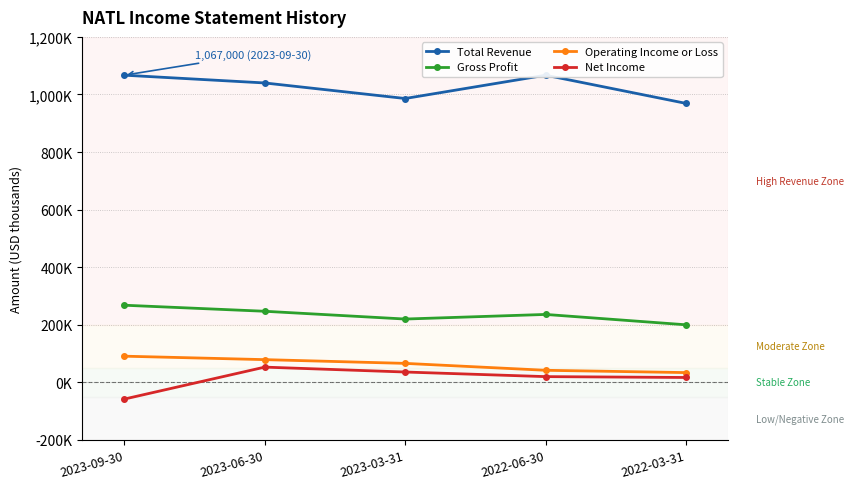

How many lines are shown in the chart?

4